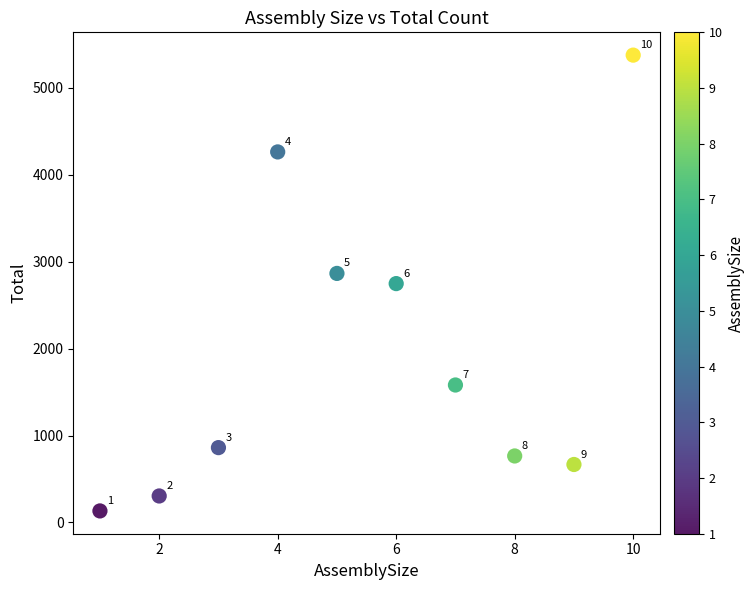

What is the range of X values (max minus min)?

9